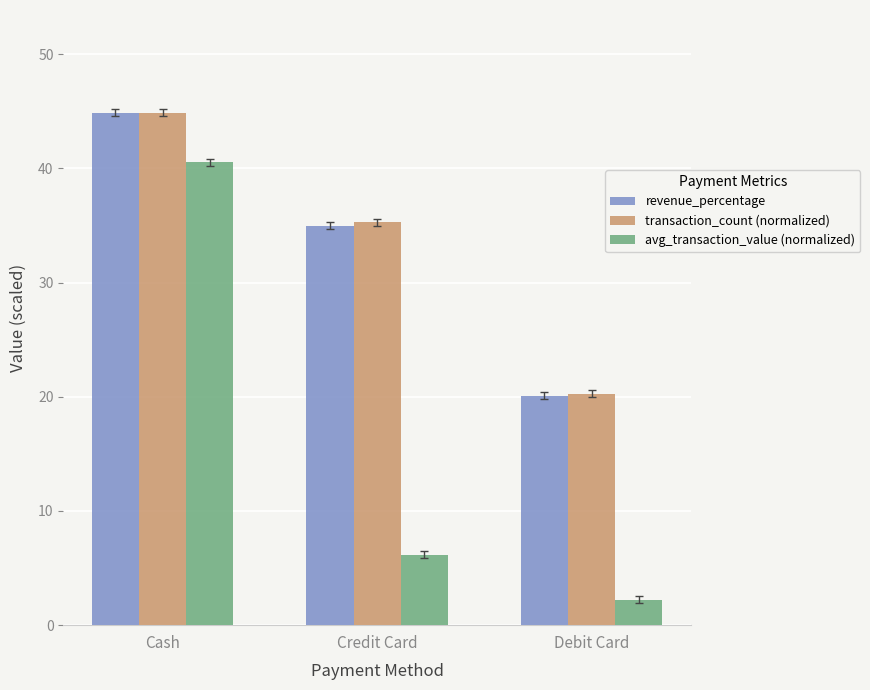

List the labels in order of avg_transaction_value (normalized) value, largest first.

Cash, Credit Card, Debit Card